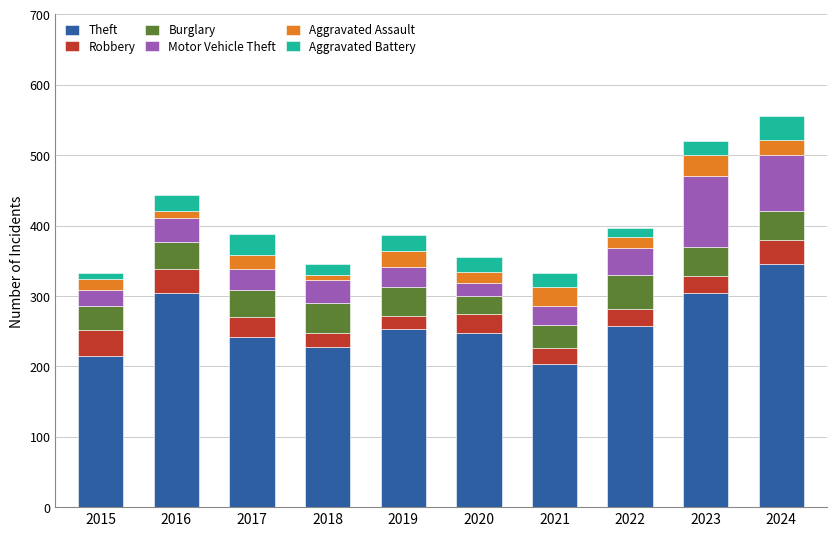

What is the difference between the second highest and second lowest values in the Theft series?

89